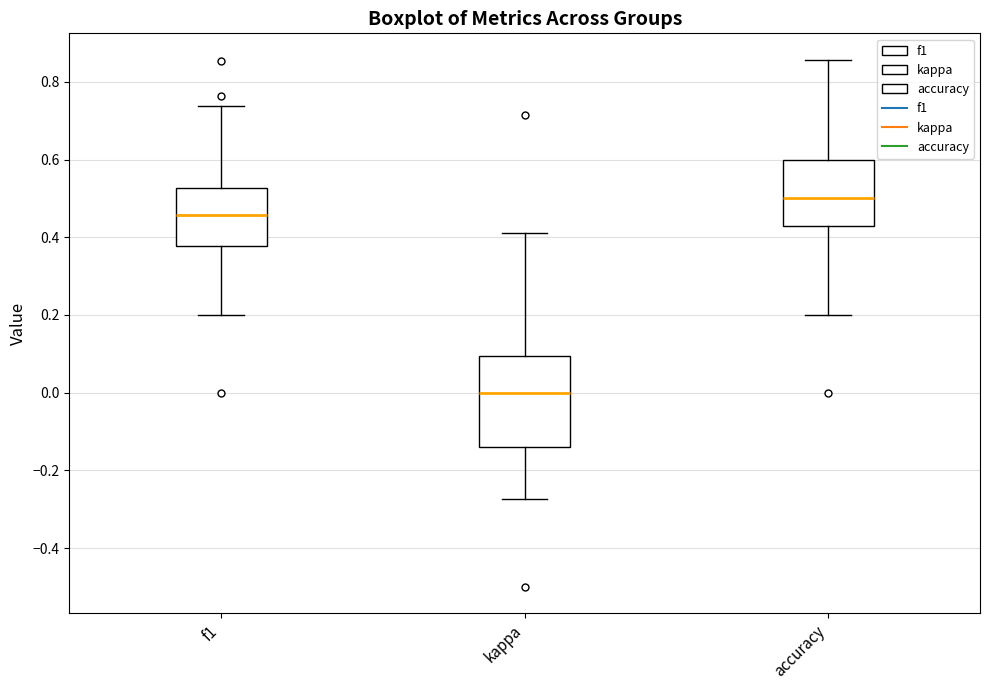

Reading left to right, read every box against the y-axis: the position of its median line, the range the box covers, and the ends of its whiskers. The values are not printed on the chart, so give them approximately, as read against the axis.

f1: median 0.46, box 0.38 to 0.52, whiskers 0.20 to 0.74
kappa: median 0.00, box -0.14 to 0.10, whiskers -0.28 to 0.42
accuracy: median 0.50, box 0.42 to 0.60, whiskers 0.20 to 0.86